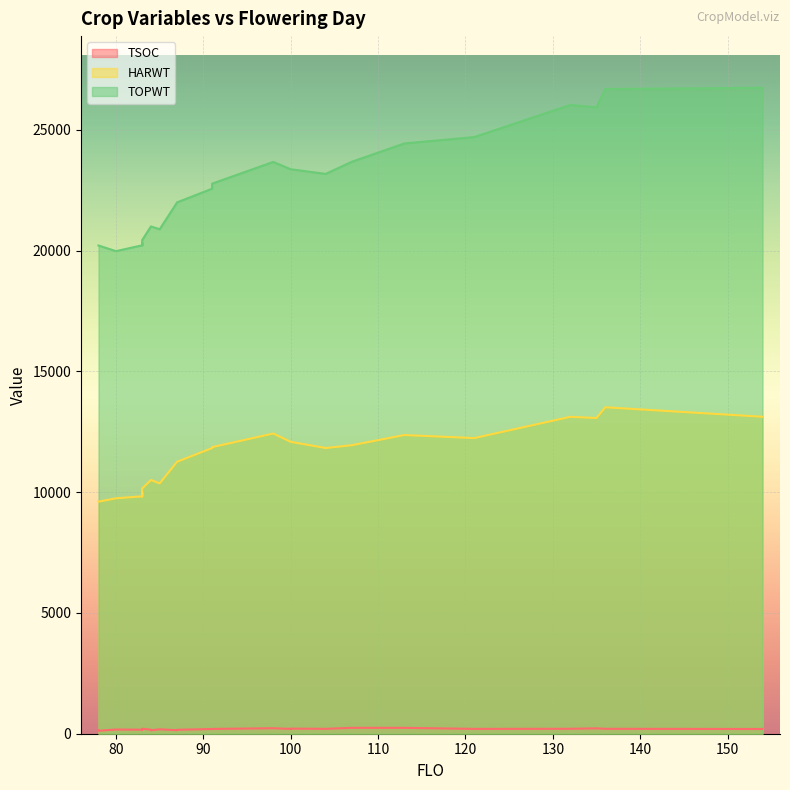

Which series has the largest range (max minus min)?

TOPWT